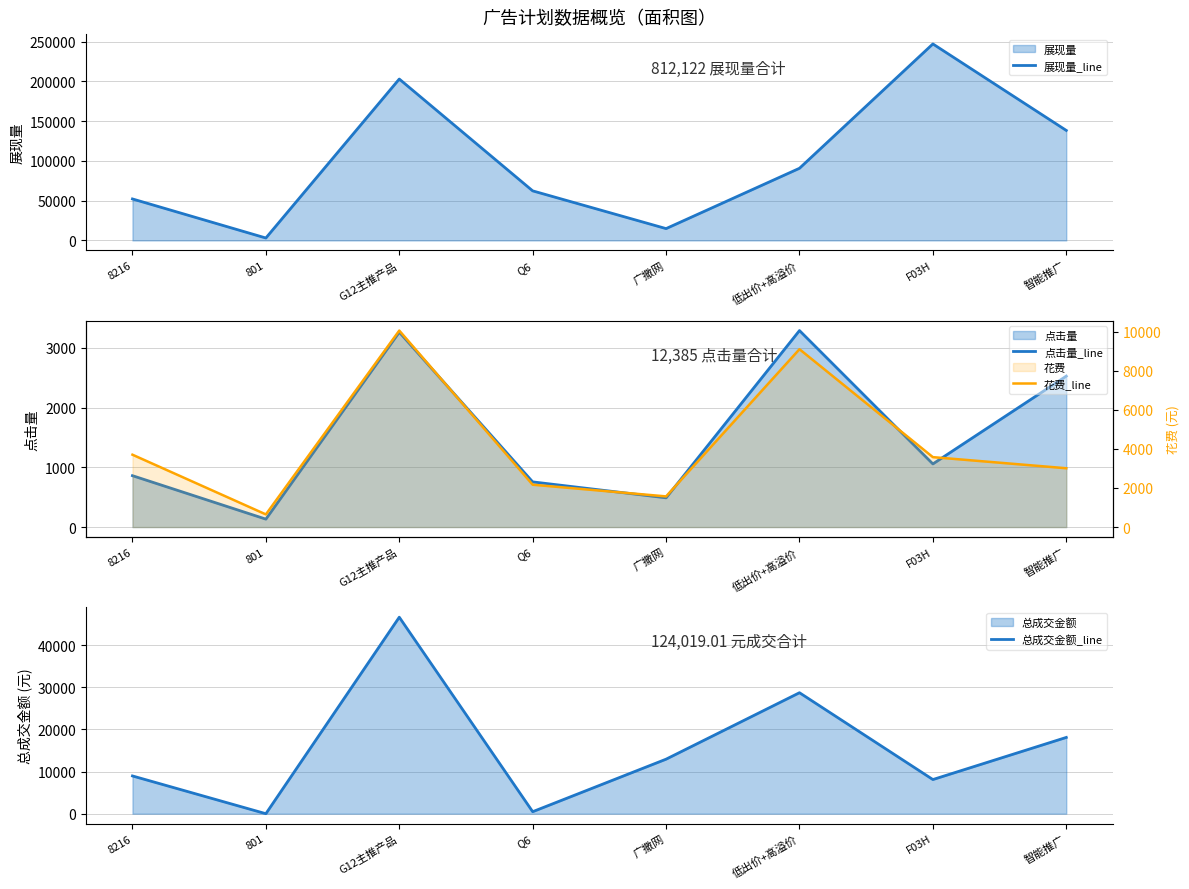

Which series has the largest total across all categories?

展现量_line